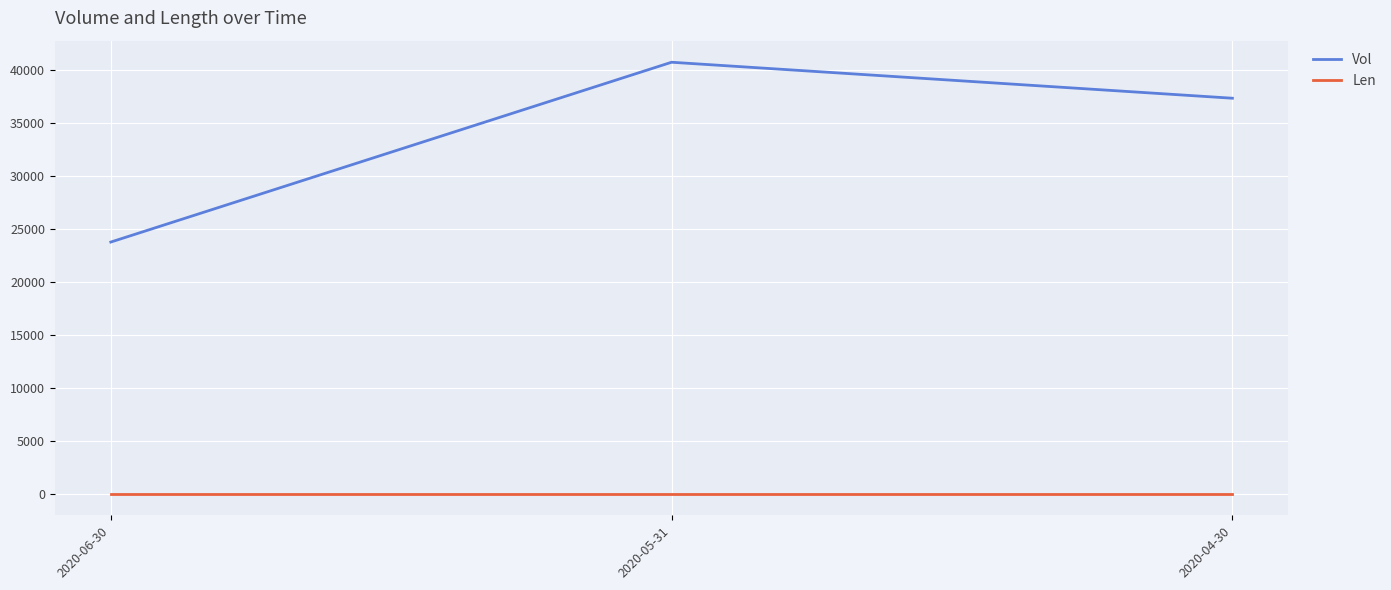

What is the sum of all Vol values?

101946